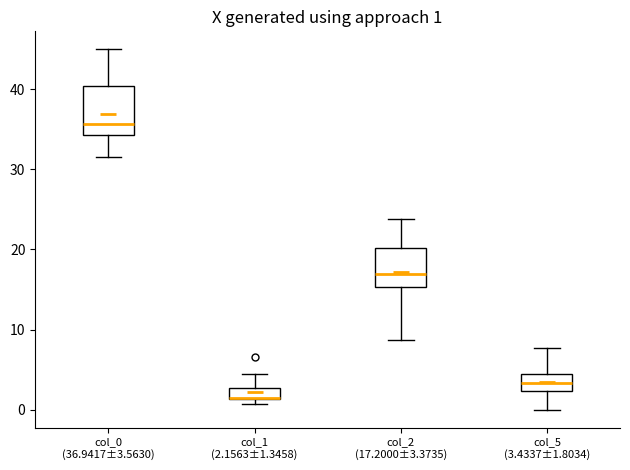

Comparing the boxes themselves (not the whiskers), which one is the tallest?

col_0 (36.9417±3.5630)